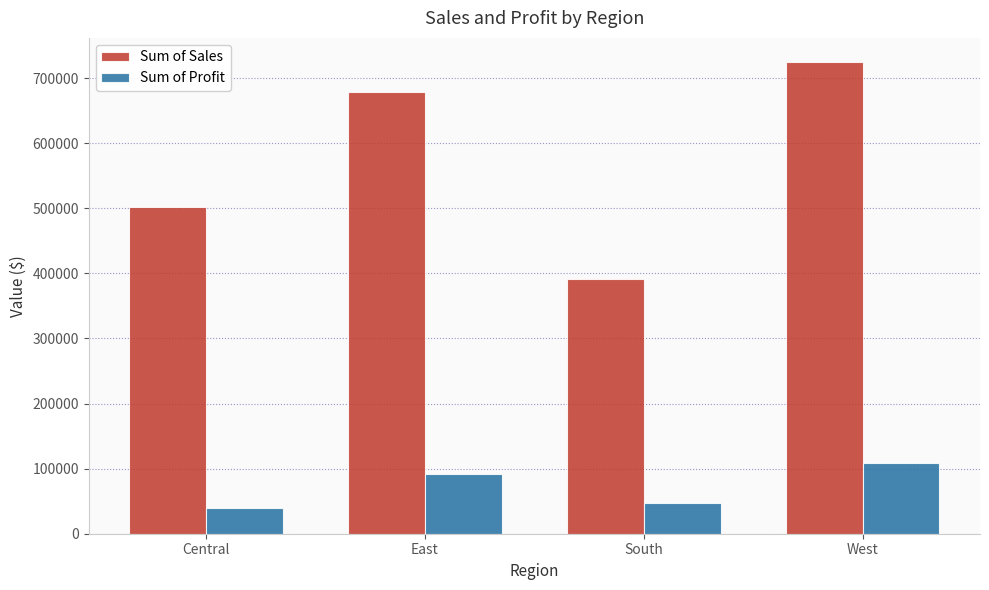

What is the difference between the highest and lowest values at East?

587258.5